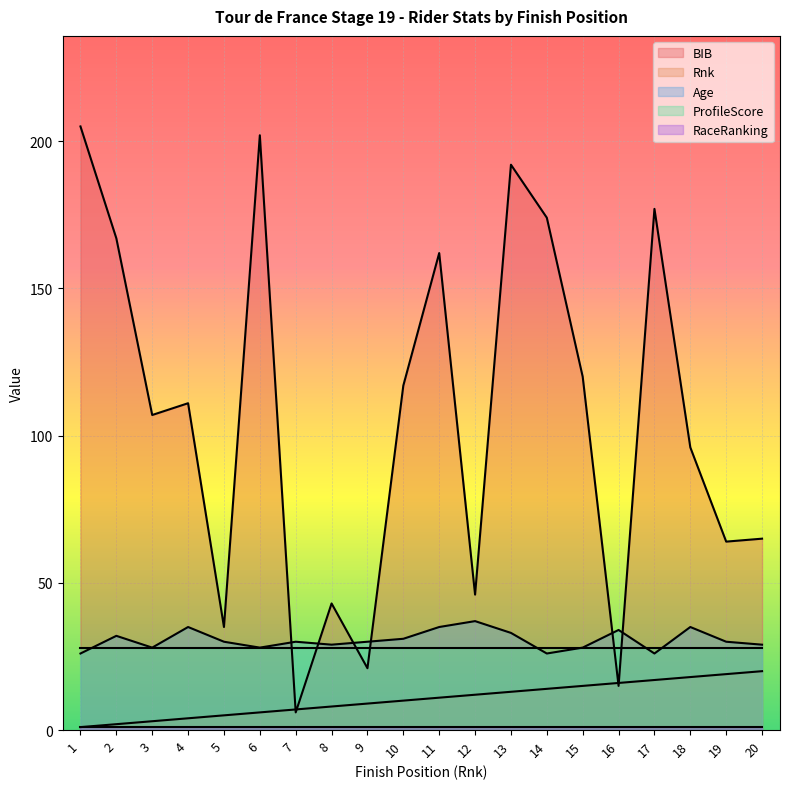

What is the sum of the Rnk values at 14 and 1?

15